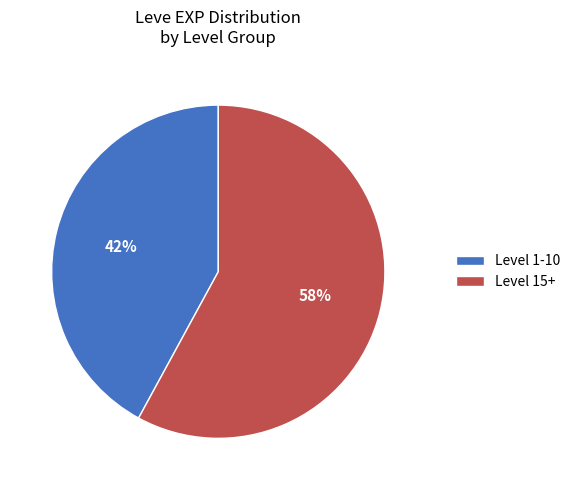

Which category accounts for the majority?

Level 15+